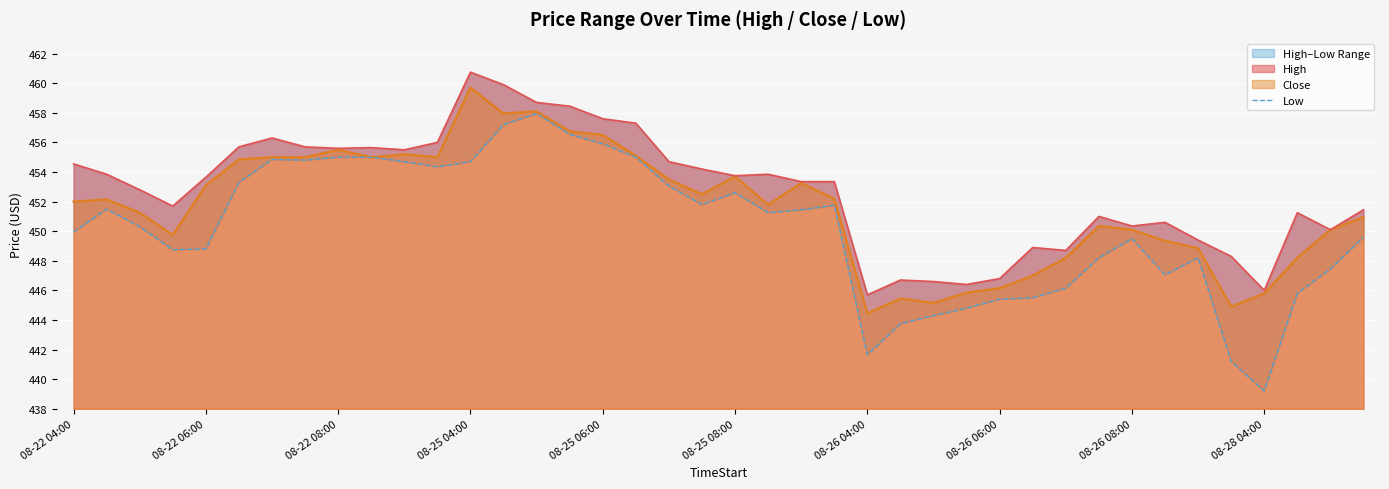

Which category has the highest value in the Close series?

08-25 04:00